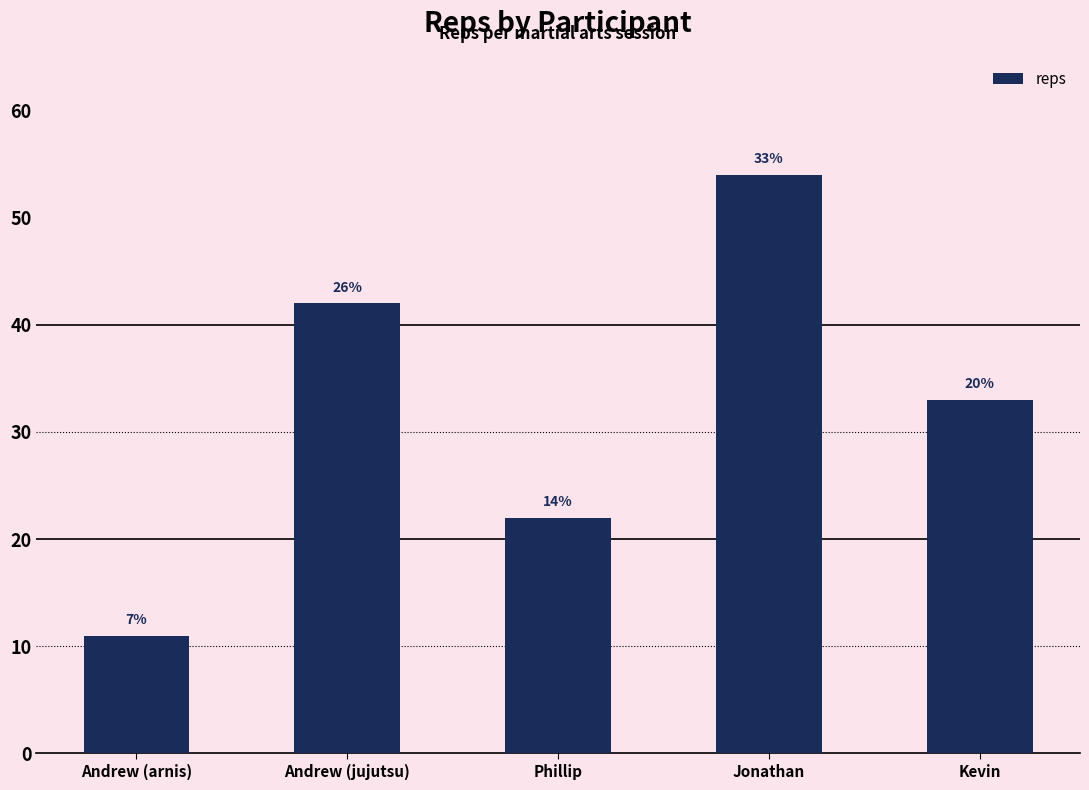

Reading right to left, list all the values displayed in this chart.

Kevin=33	Jonathan=54	Phillip=22	Andrew (jujutsu)=42	Andrew (arnis)=11